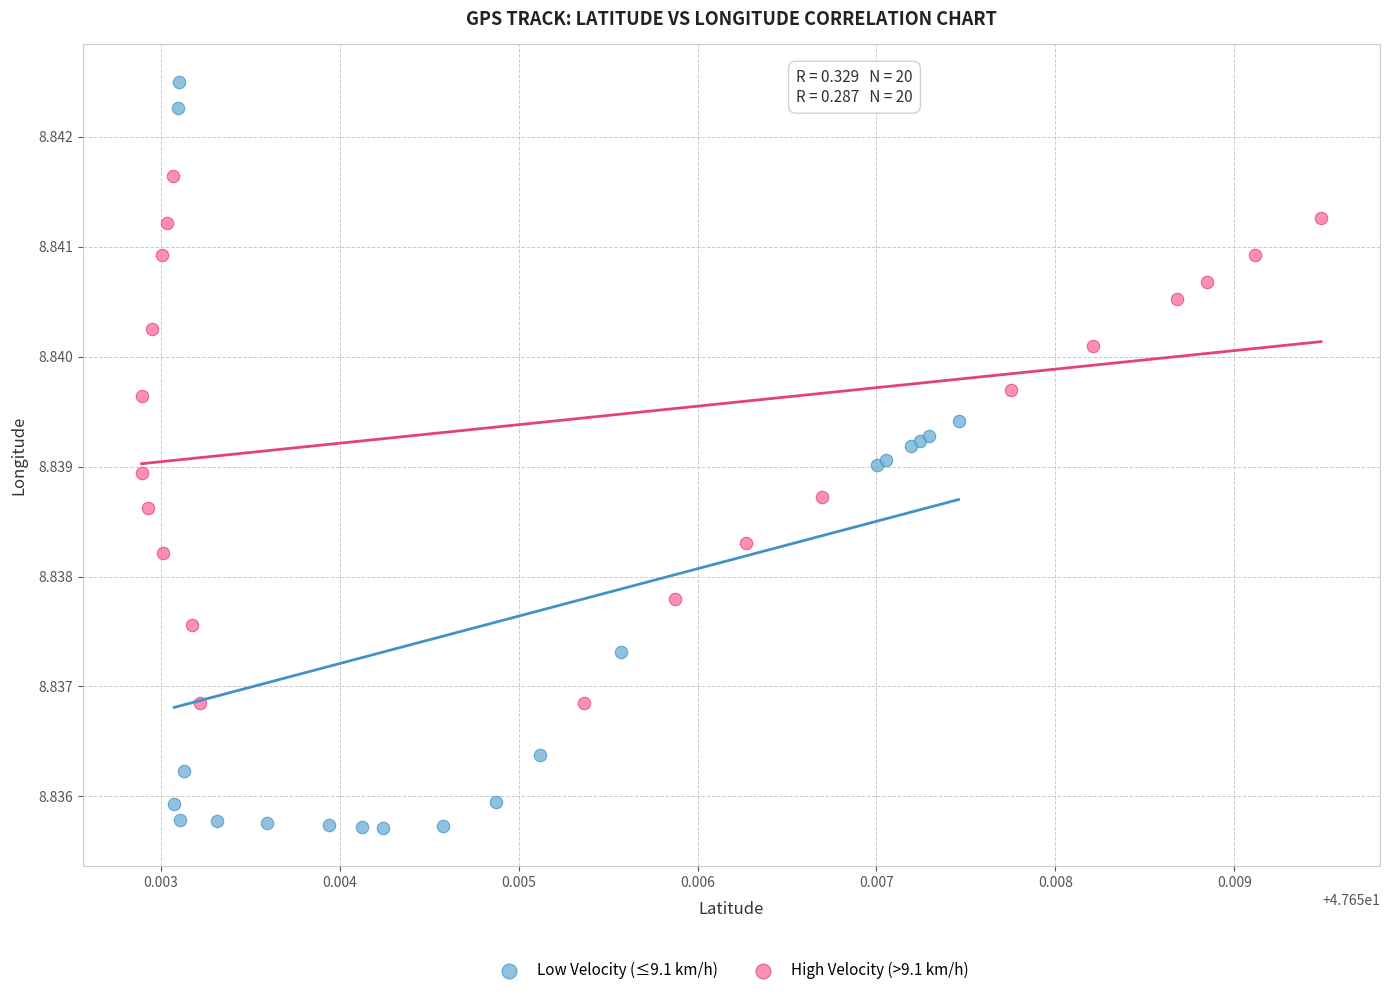

What are all the series names shown in the legend?

Low Velocity (≤9.1 km/h), High Velocity (>9.1 km/h)